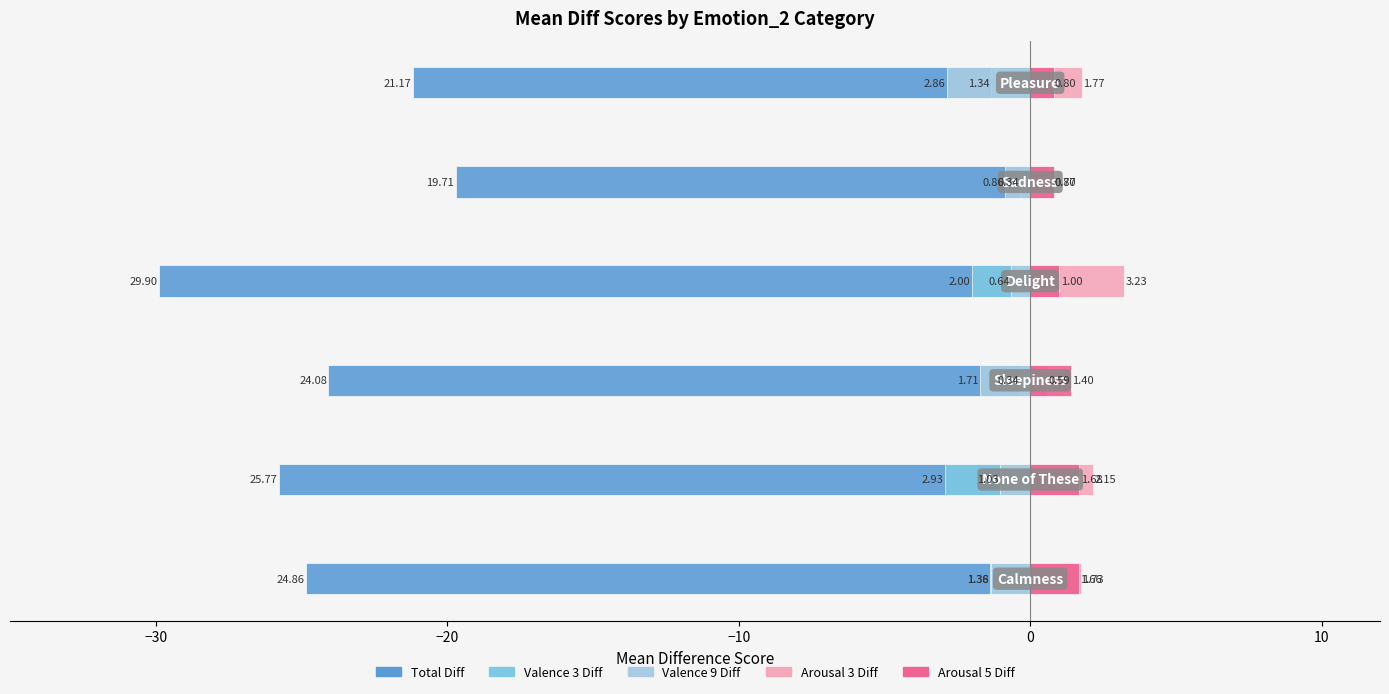

How many series are shown in this chart?

5